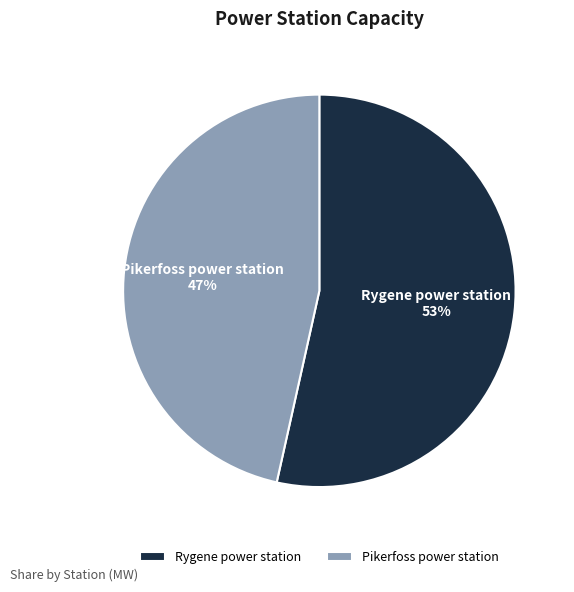

Do Pikerfoss power station and Rygene power station together represent more than half of the pie?

Yes